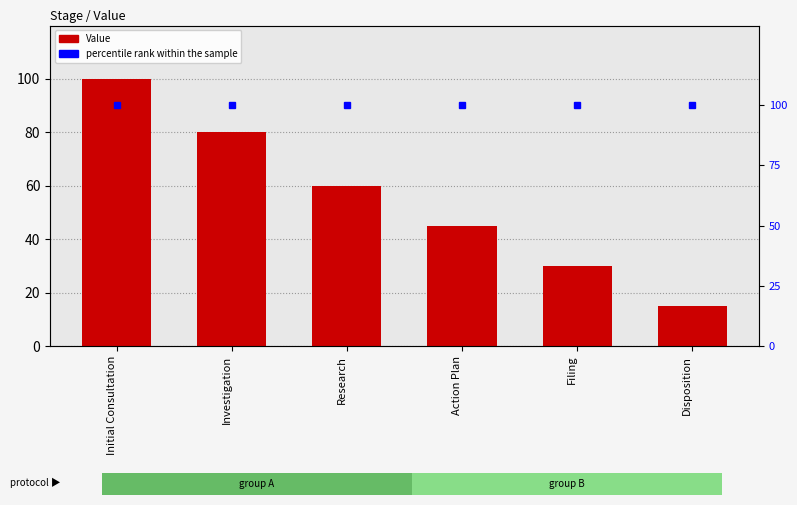

Reading left to right, what are all the values shown in this chart?

Value: Initial Consultation=100	Investigation=80	Research=60	Action Plan=45	Filing=30	Disposition=15
percentile rank within the sample: Initial Consultation=100	Investigation=100	Research=100	Action Plan=100	Filing=100	Disposition=100